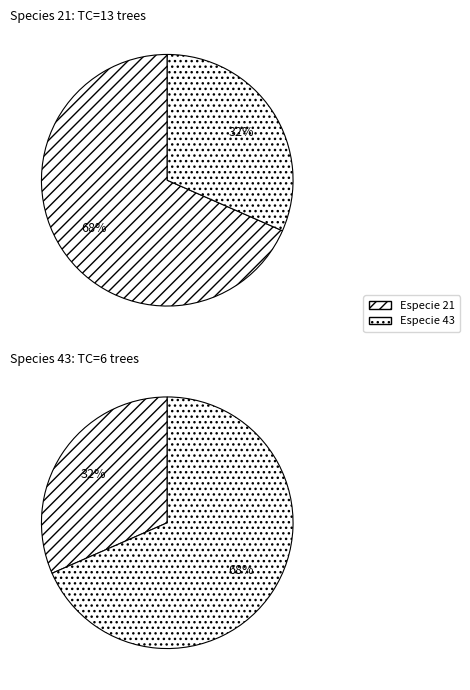

Count the number of slices in the pie.

2